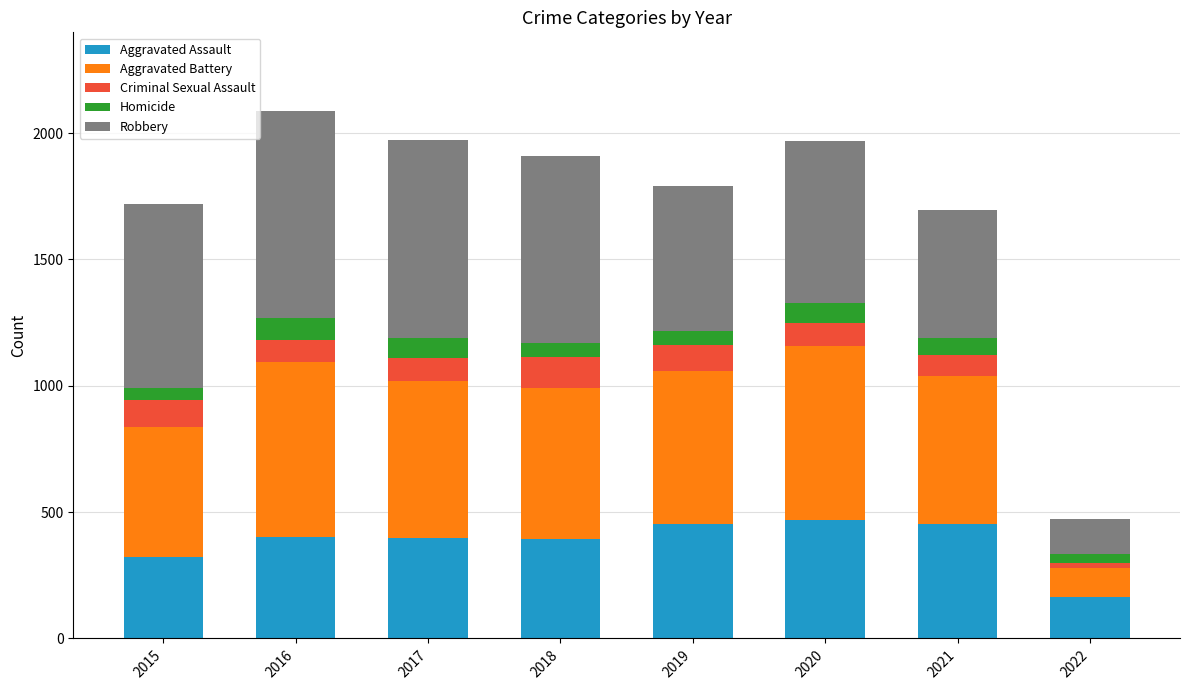

What is the lowest value of the Aggravated Assault series?

164